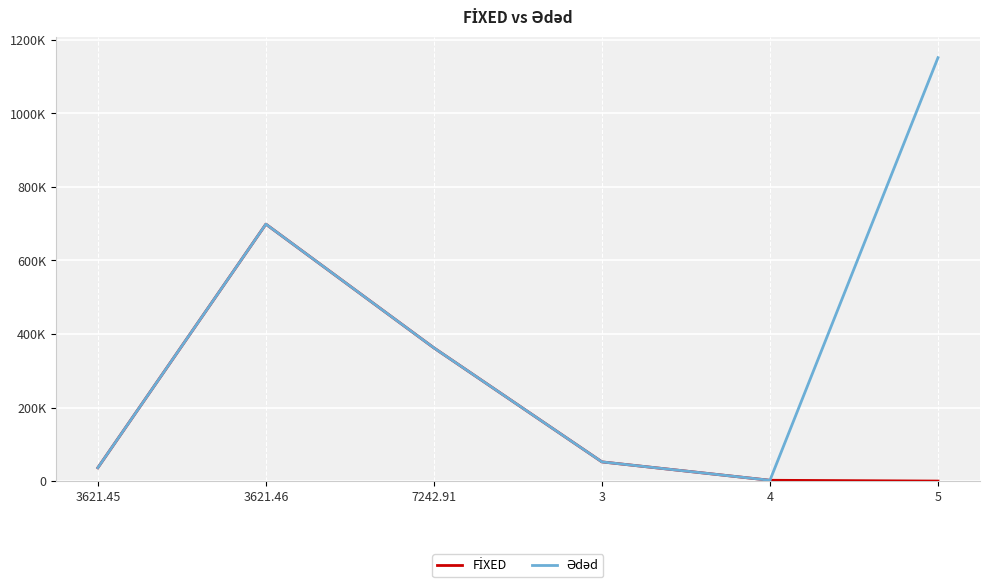

True or false: FİXED has a value of 362145.2 at 7242.91.

True